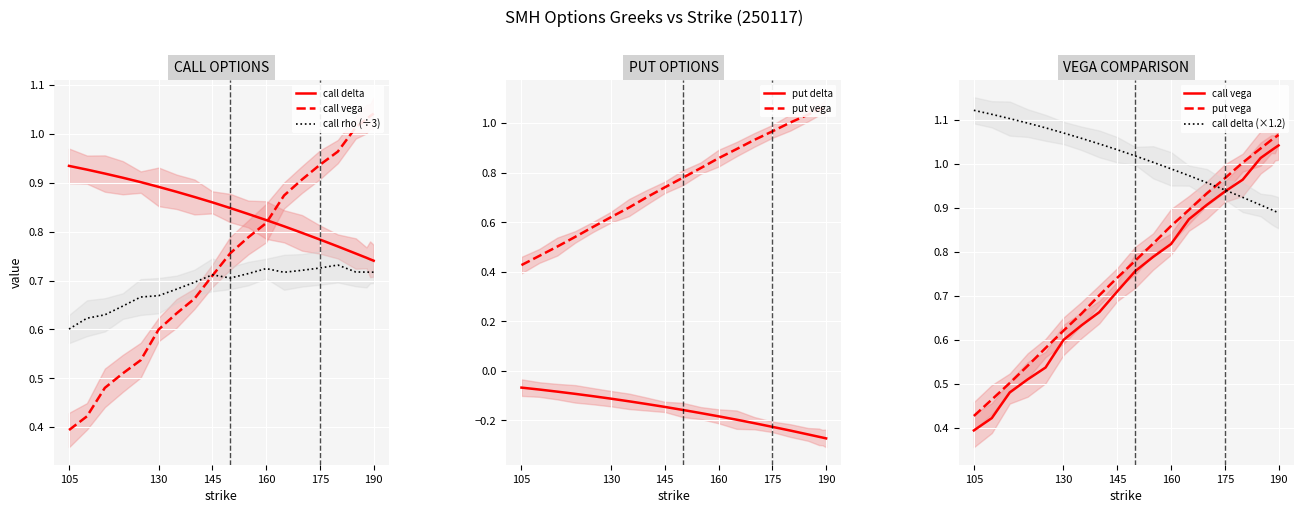

True or false: call delta and call rho (÷3) intersect in this chart.

False